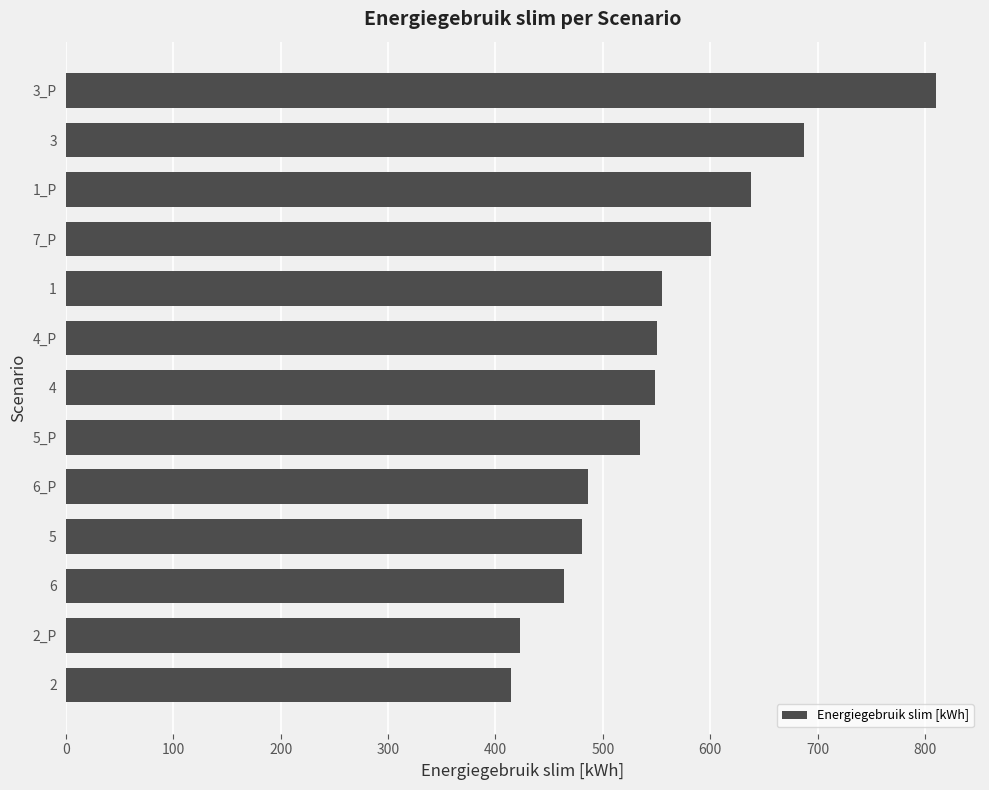

Approximately how many times larger is the value at 2_P compared to 4?

0.8